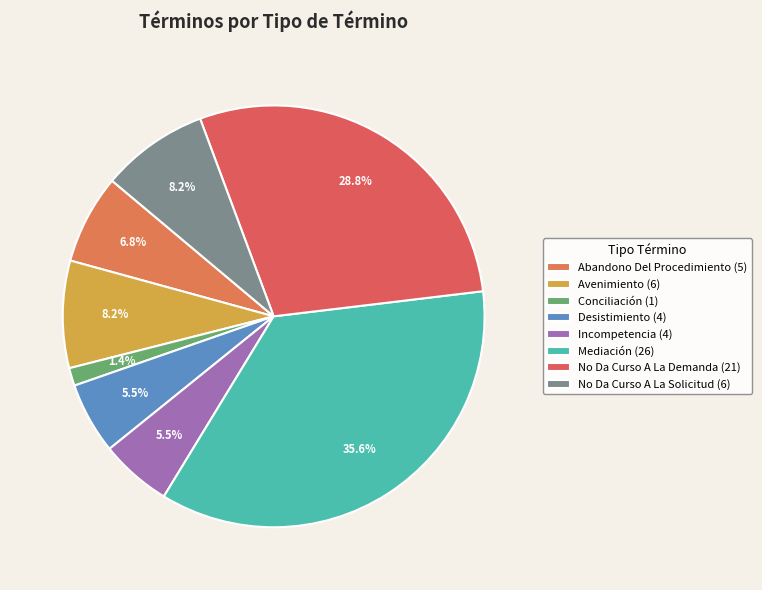

How many slices are in this pie chart?

8